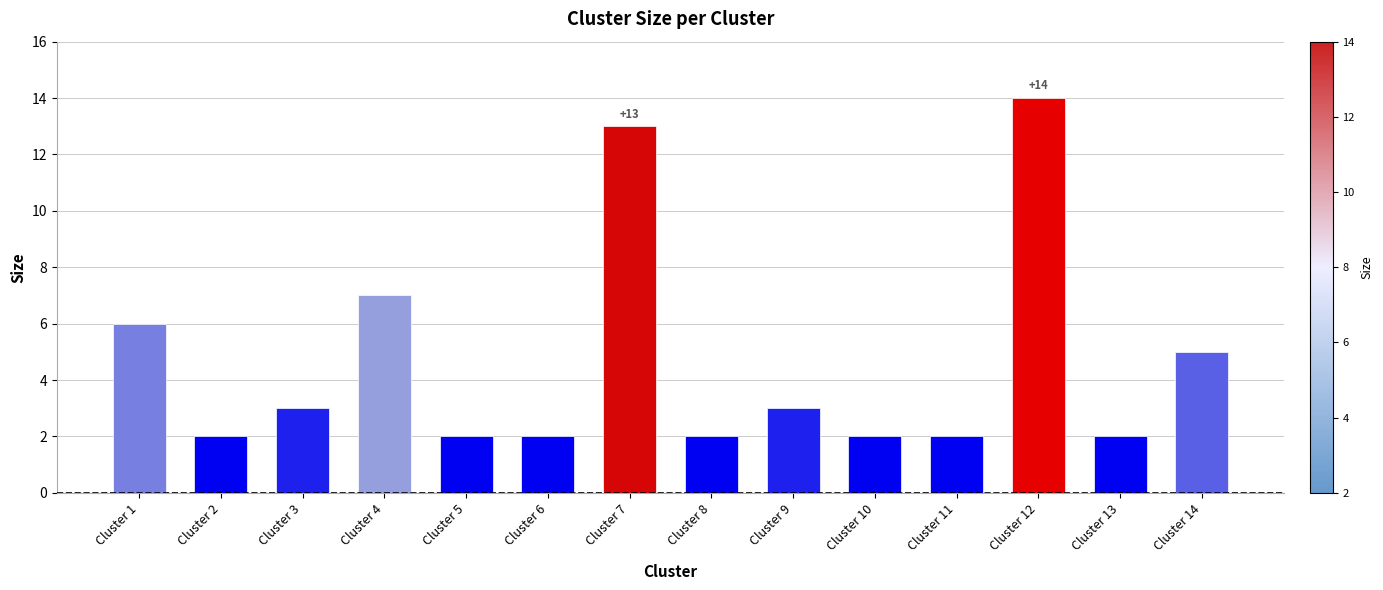

Reading right to left, list all the values displayed in this chart.

Cluster 14=5	Cluster 13=2	Cluster 12=14	Cluster 11=2	Cluster 10=2	Cluster 9=3	Cluster 8=2	Cluster 7=13	Cluster 6=2	Cluster 5=2	Cluster 4=7	Cluster 3=3	Cluster 2=2	Cluster 1=6